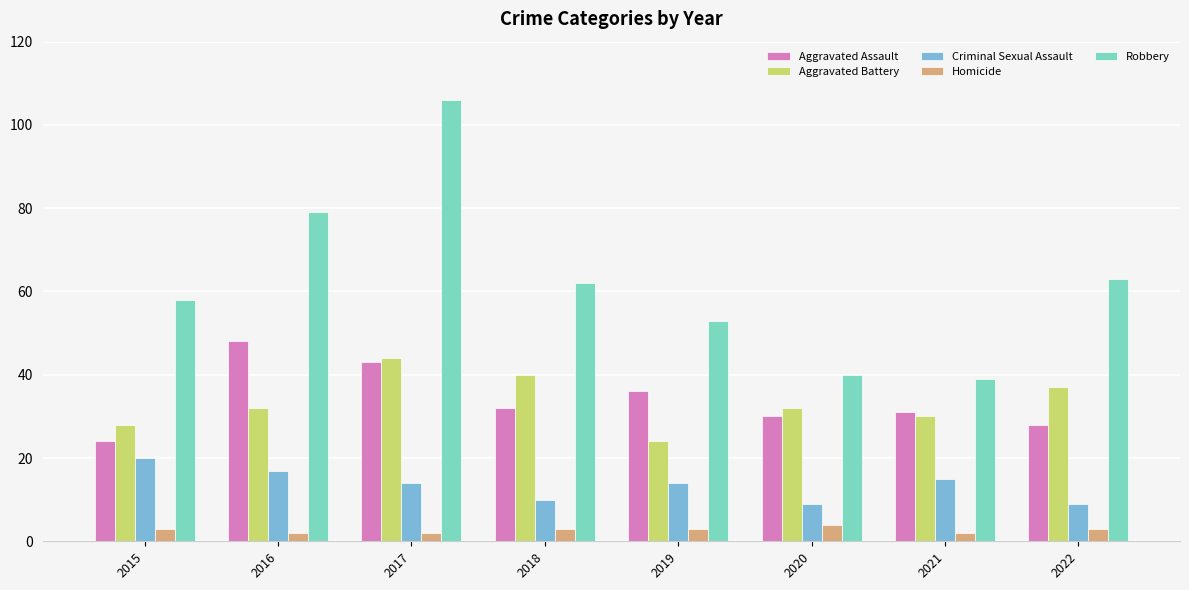

Where does the Aggravated Assault series first go above 32?

2016